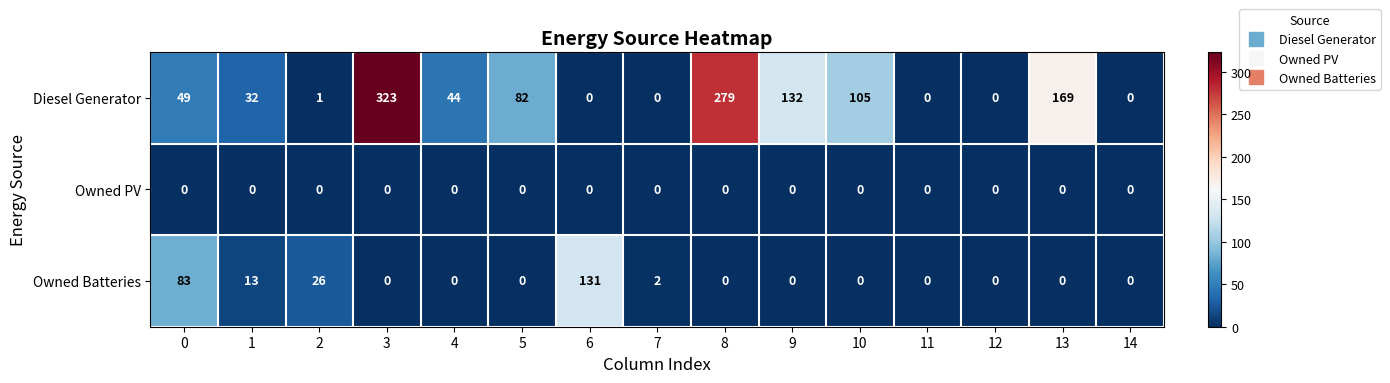

How many values in the Diesel Generator series are below 44?

7